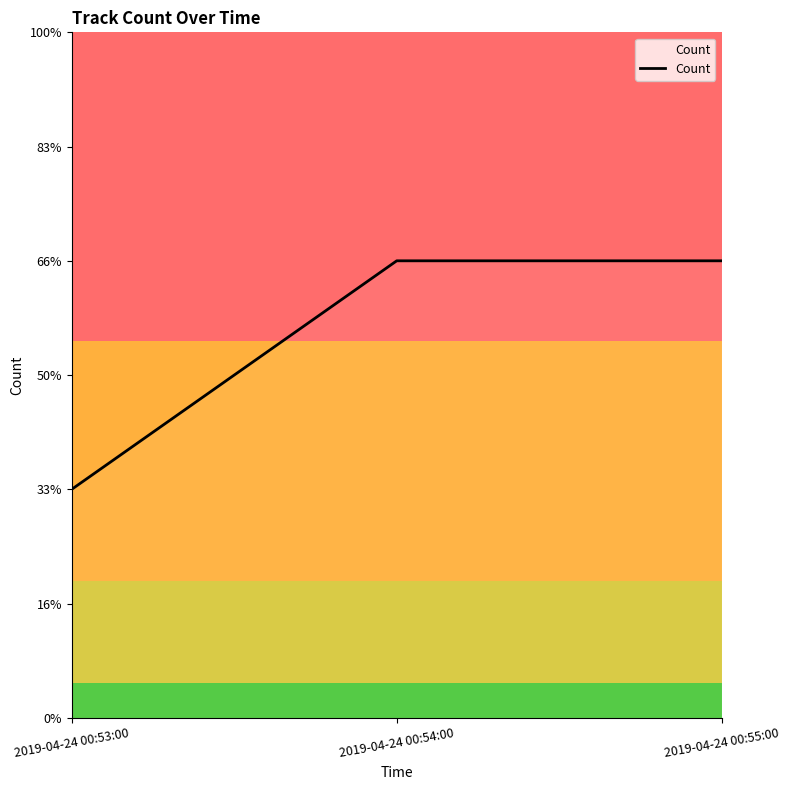

Does the chart display data point markers on the line(s)?

No